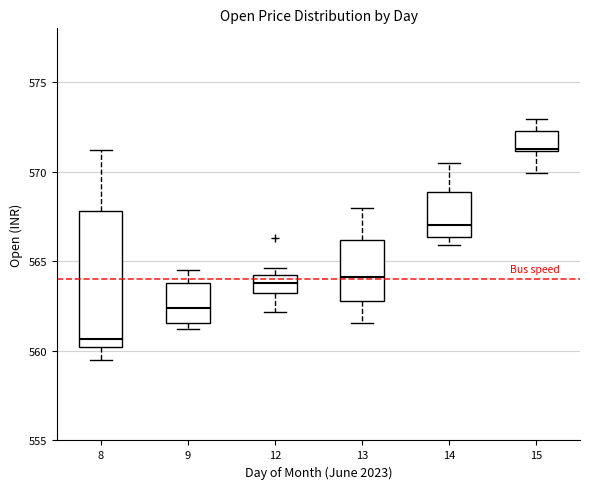

Which box has the lowest median line?

8